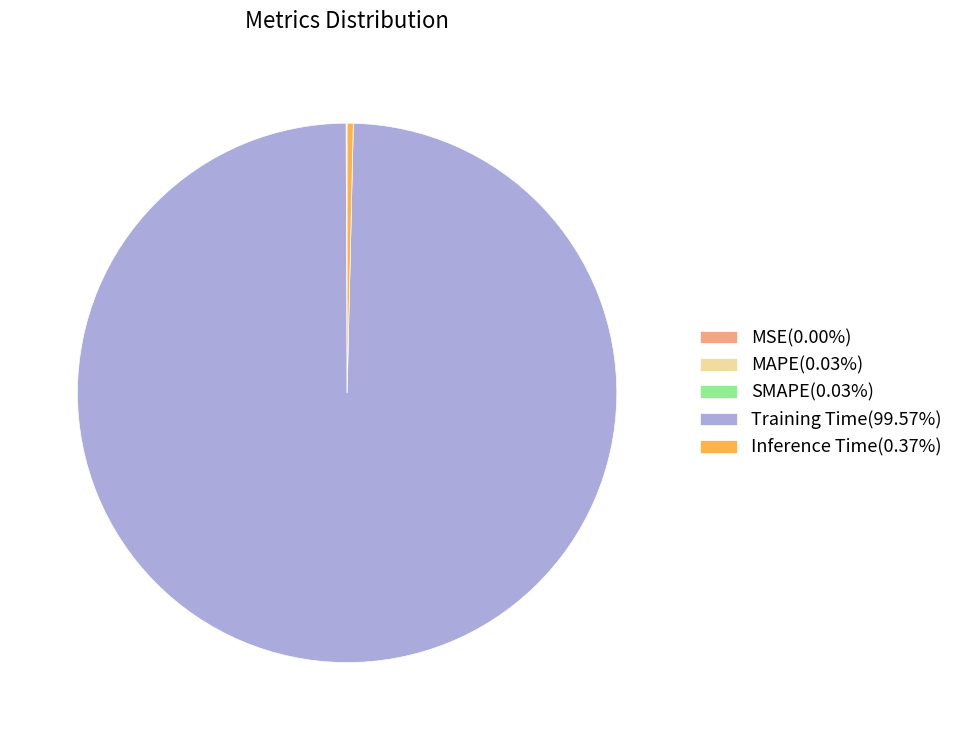

Is the sum of Training Time(99.57%) and Inference Time(0.37%) greater than half?

Yes